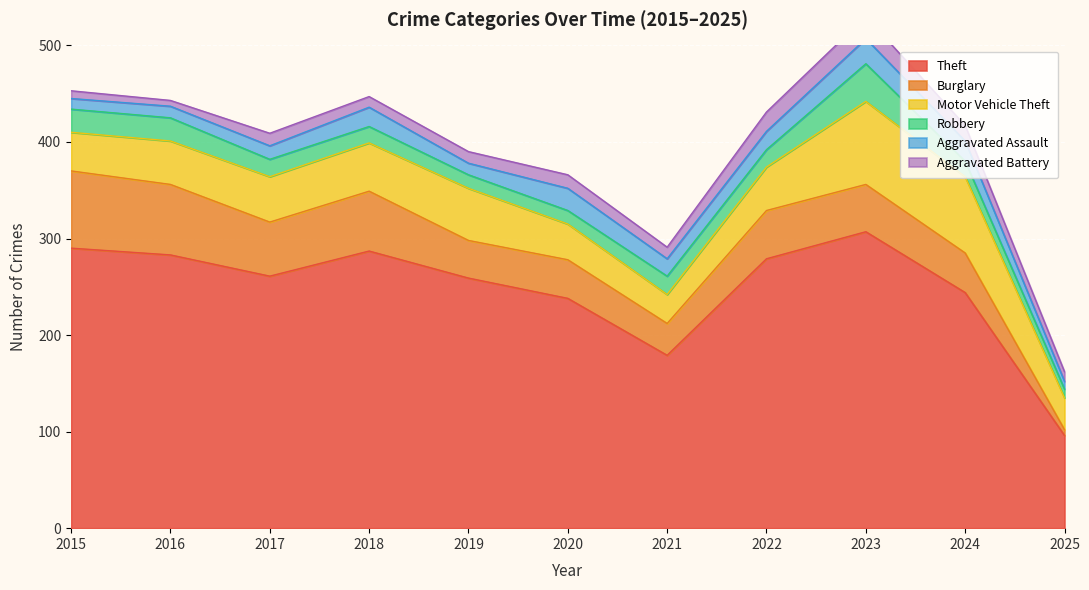

What are all the series names shown in the legend?

Theft, Burglary, Motor Vehicle Theft, Robbery, Aggravated Assault, Aggravated Battery